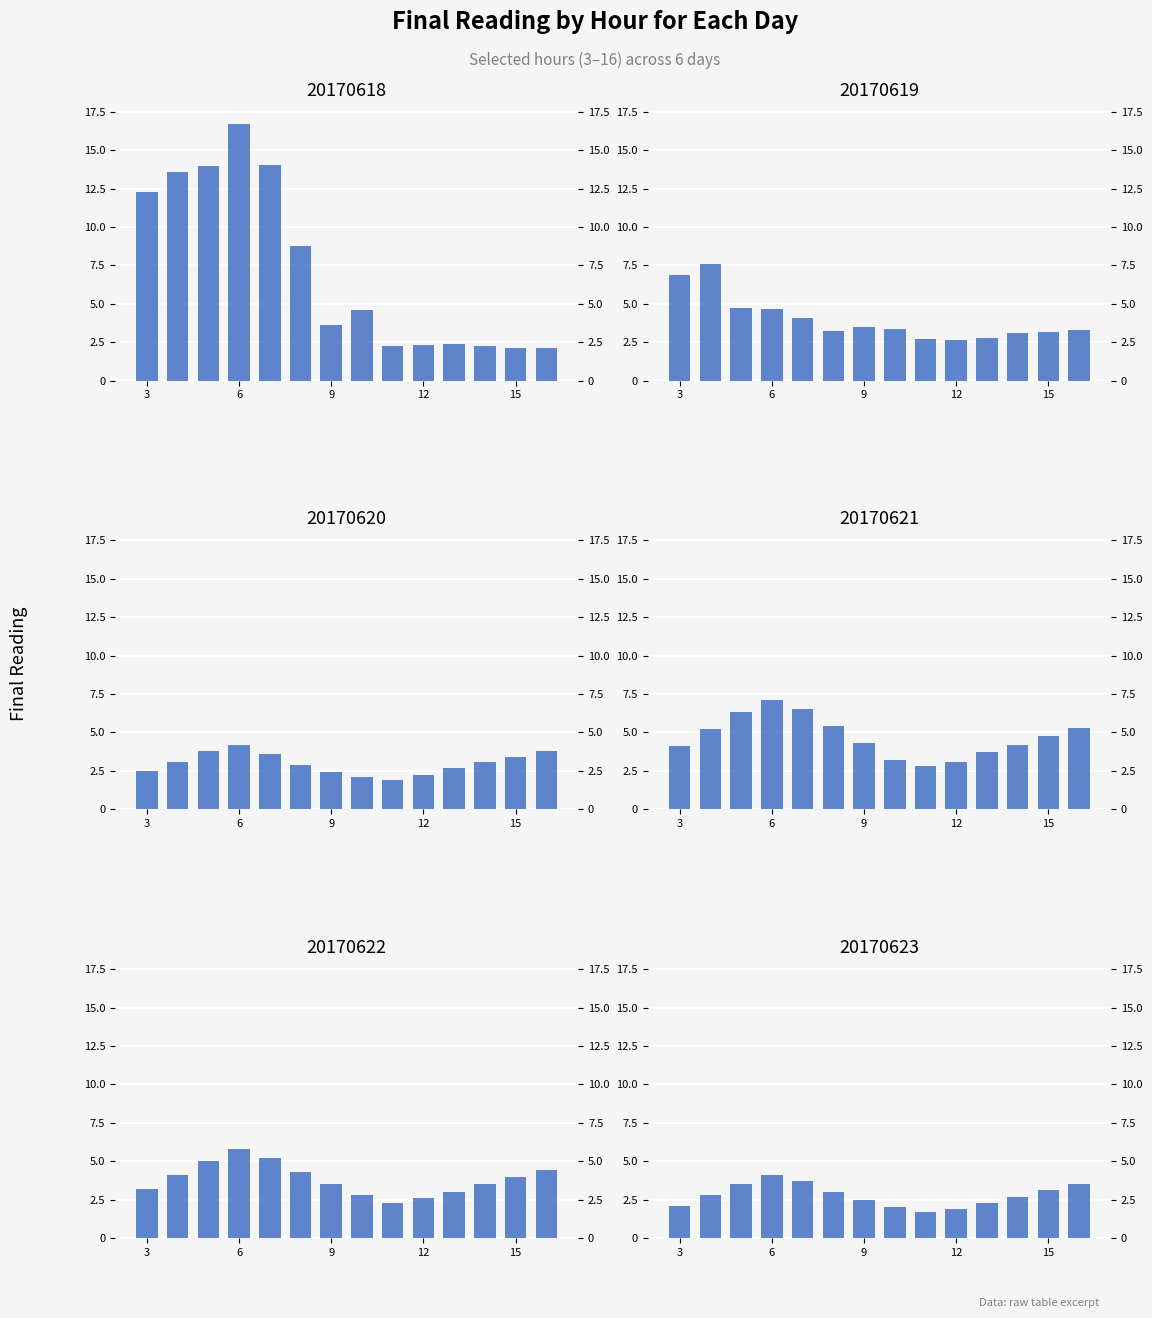

How many bars are there in each group?

6